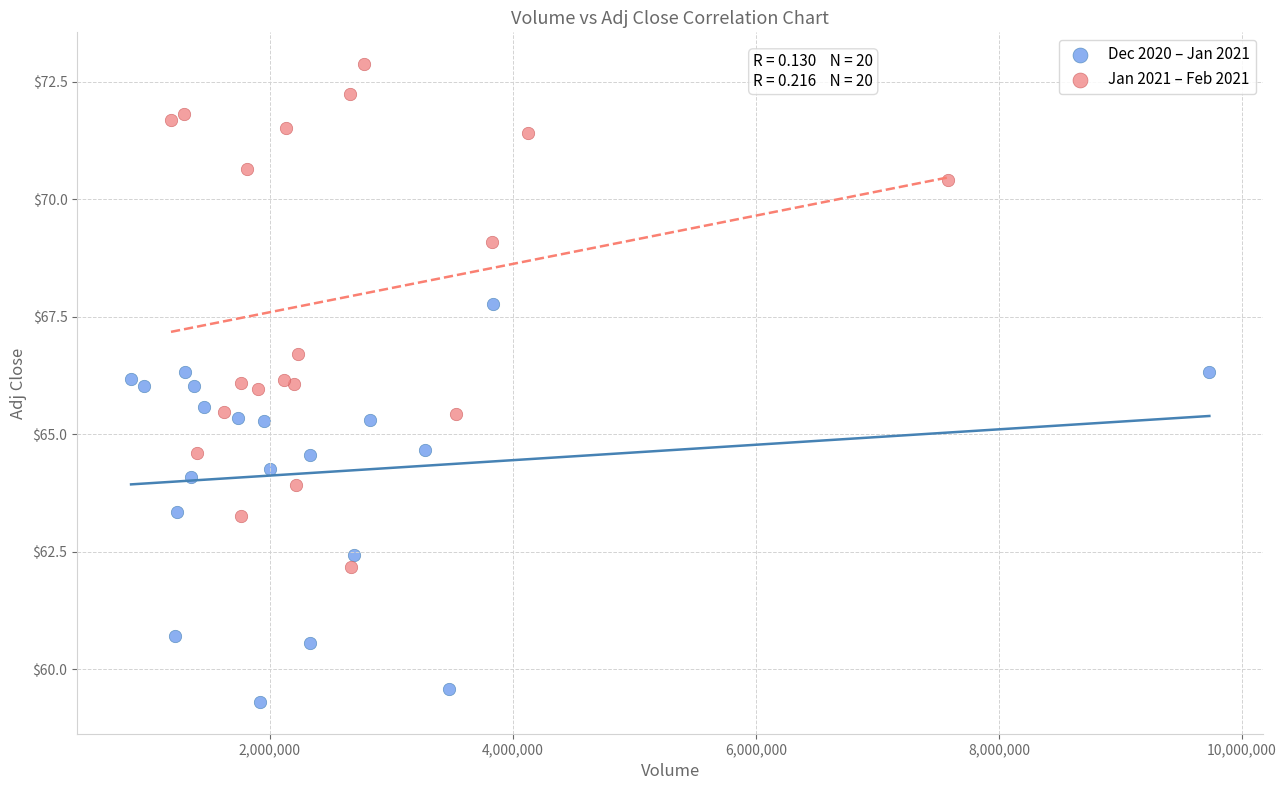

Which series has the largest Y range (max minus min)?

Jan 2021 – Feb 2021